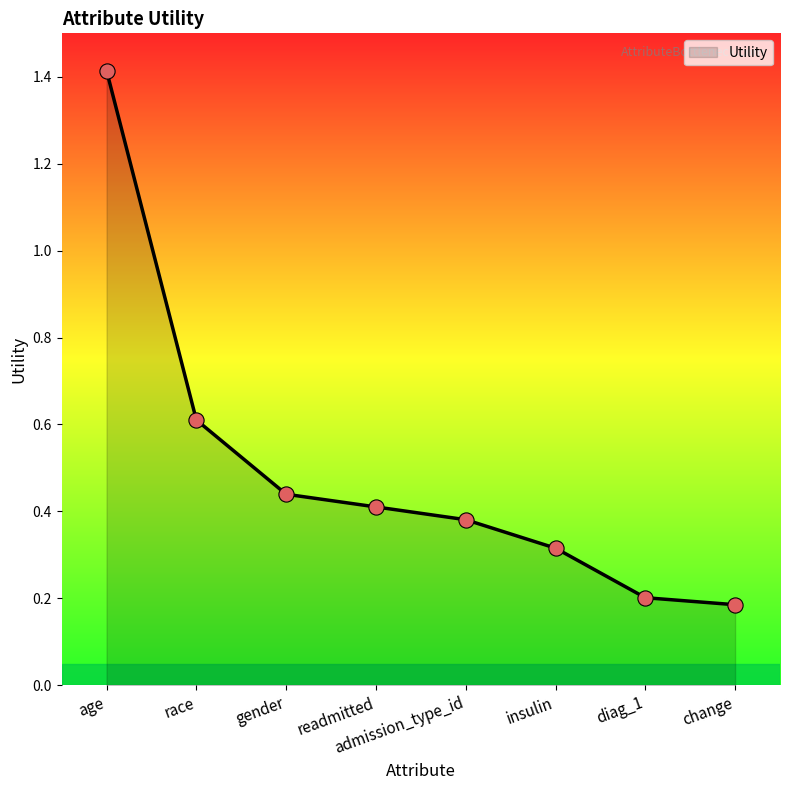

Between gender and admission_type_id, which is larger?

gender